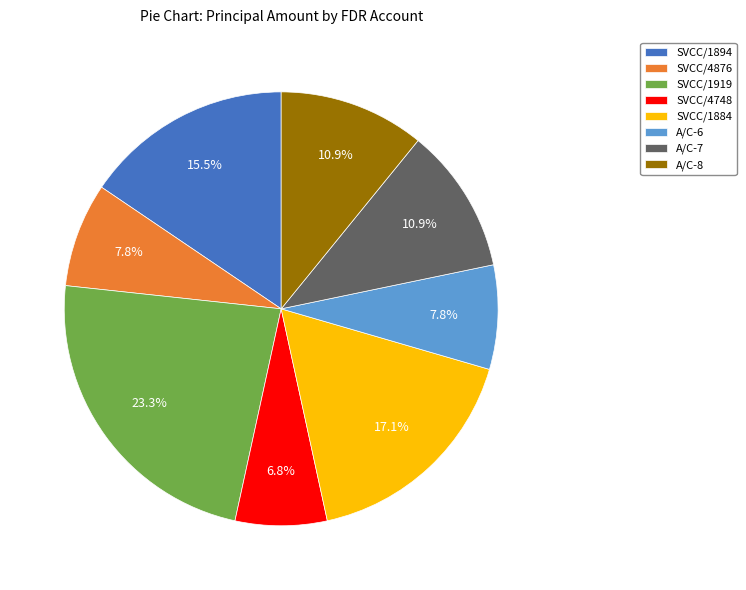

Count the number of slices in the pie.

8